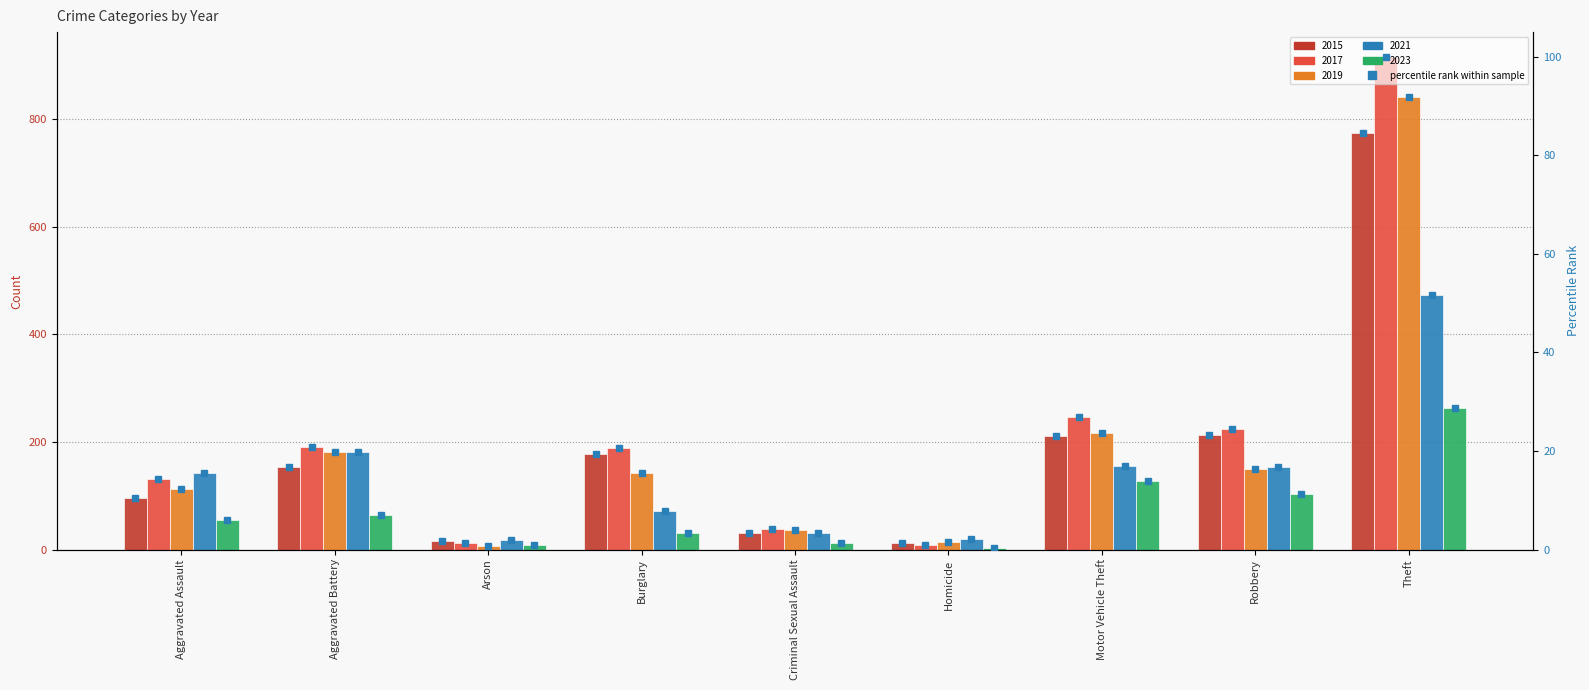

At which category does the chart reach its peak across all series?

Theft